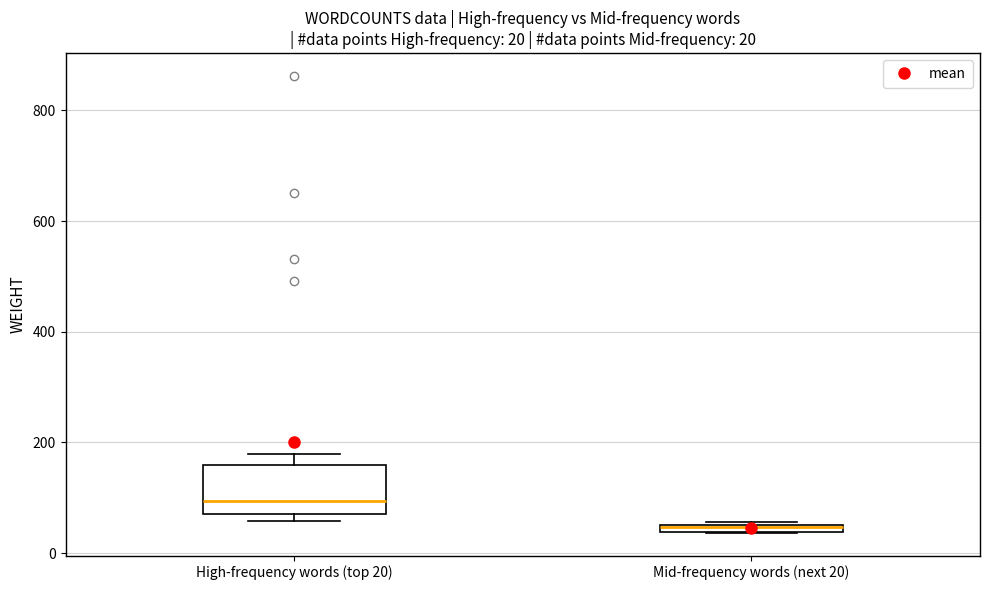

Comparing the boxes themselves (not the whiskers), which one is the tallest?

High-frequency words (top 20)